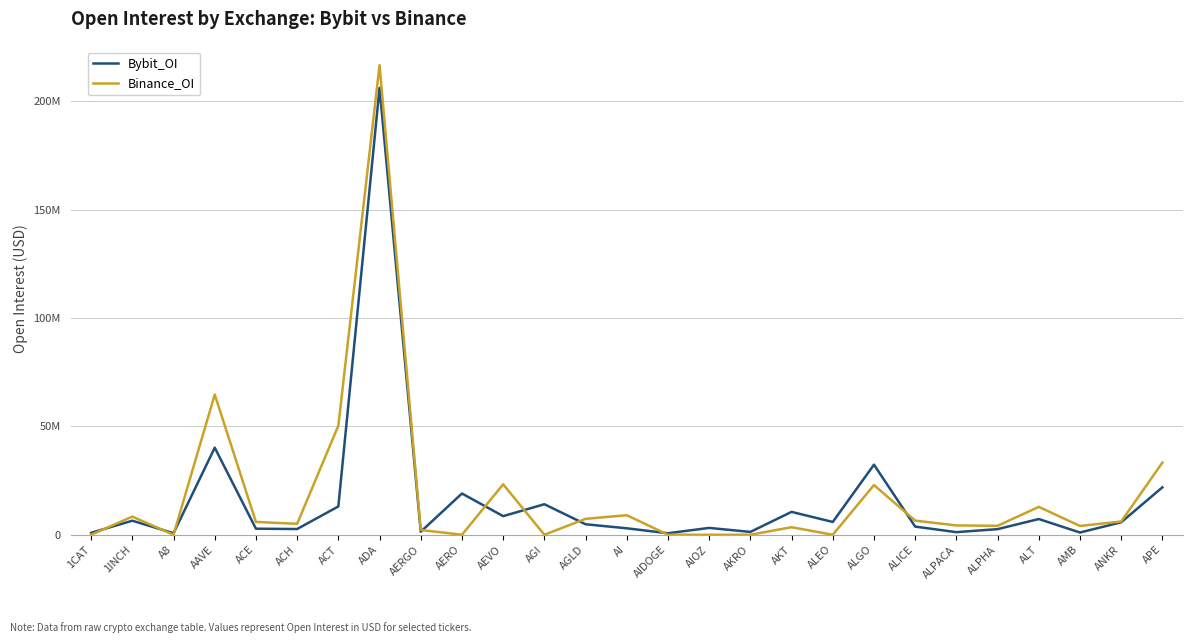

What position from the right is AERGO?

19